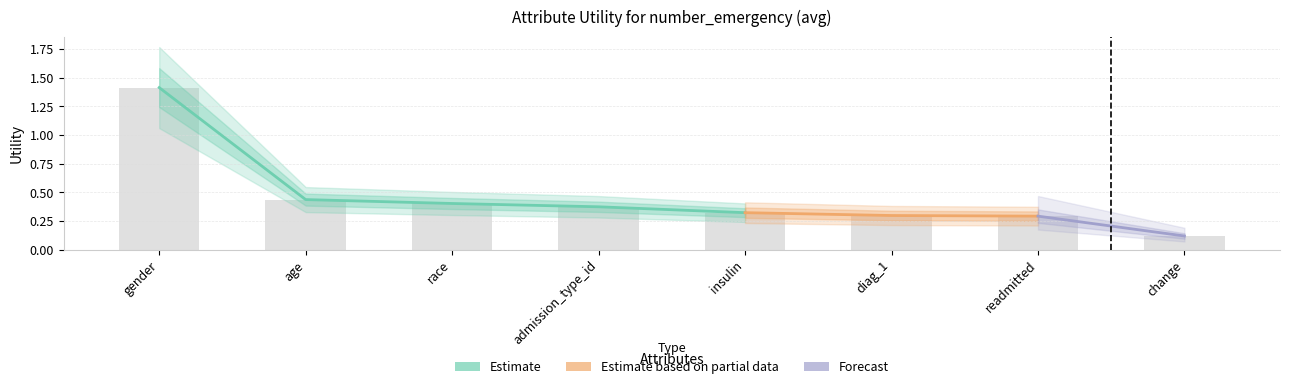

The value at readmitted is 0.3. True or false?

True